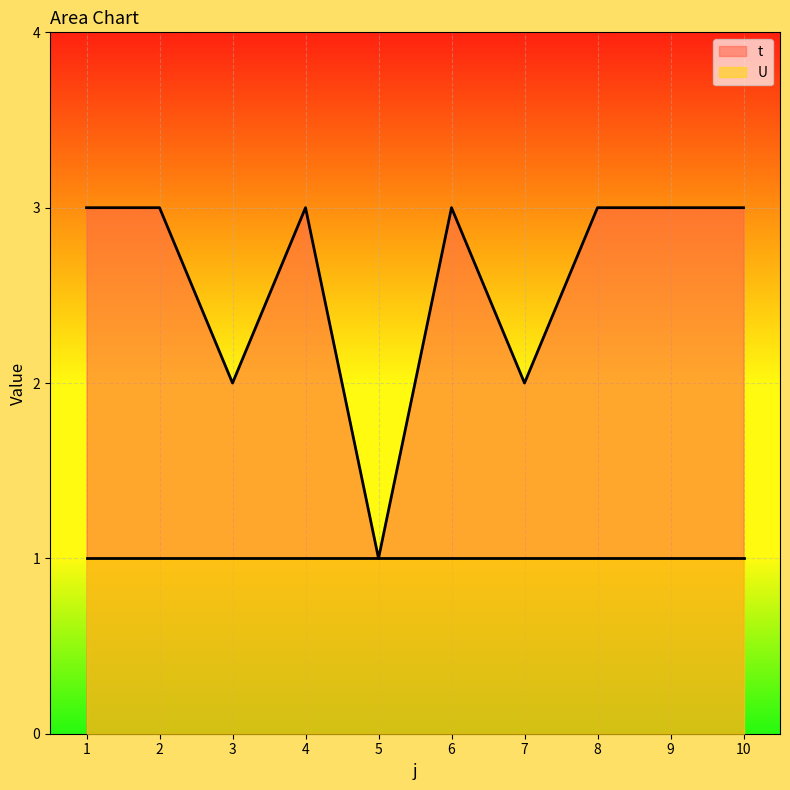

Which label corresponds to the largest value in the chart?

1